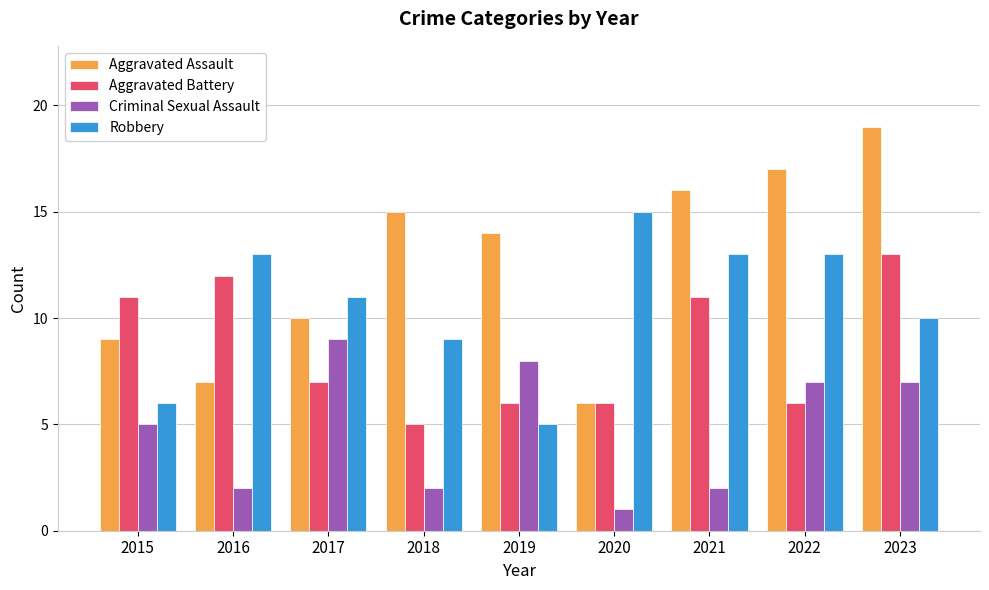

How many categories are shown in the chart?

9